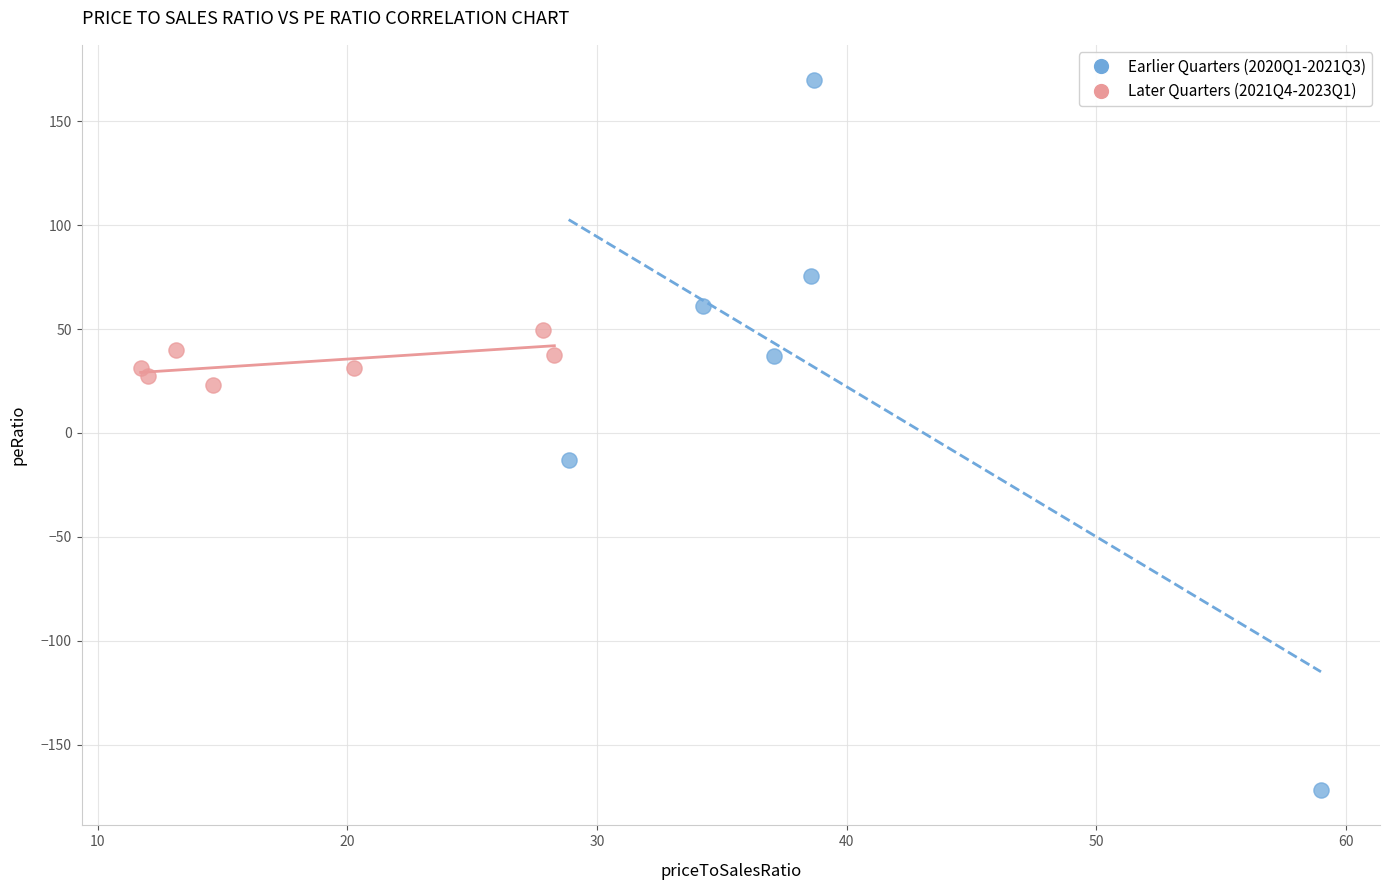

Which series reaches the maximum Y coordinate?

Earlier Quarters (2020Q1-2021Q3)